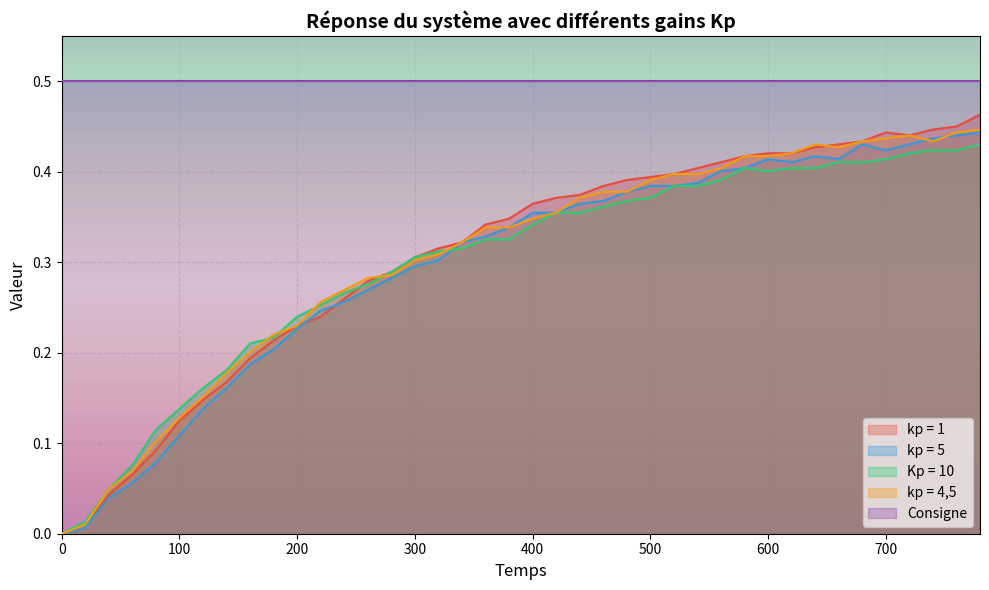

Where is the first local minimum for kp = 1?

720